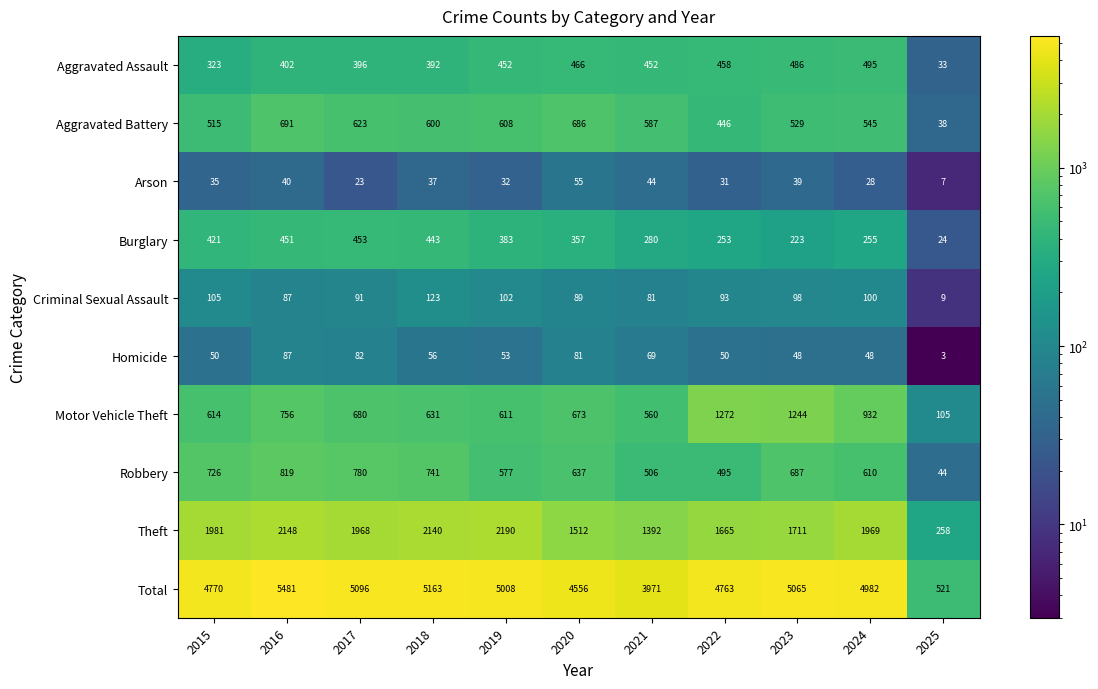

Which series changed the most between 2024 and 2025?

Total